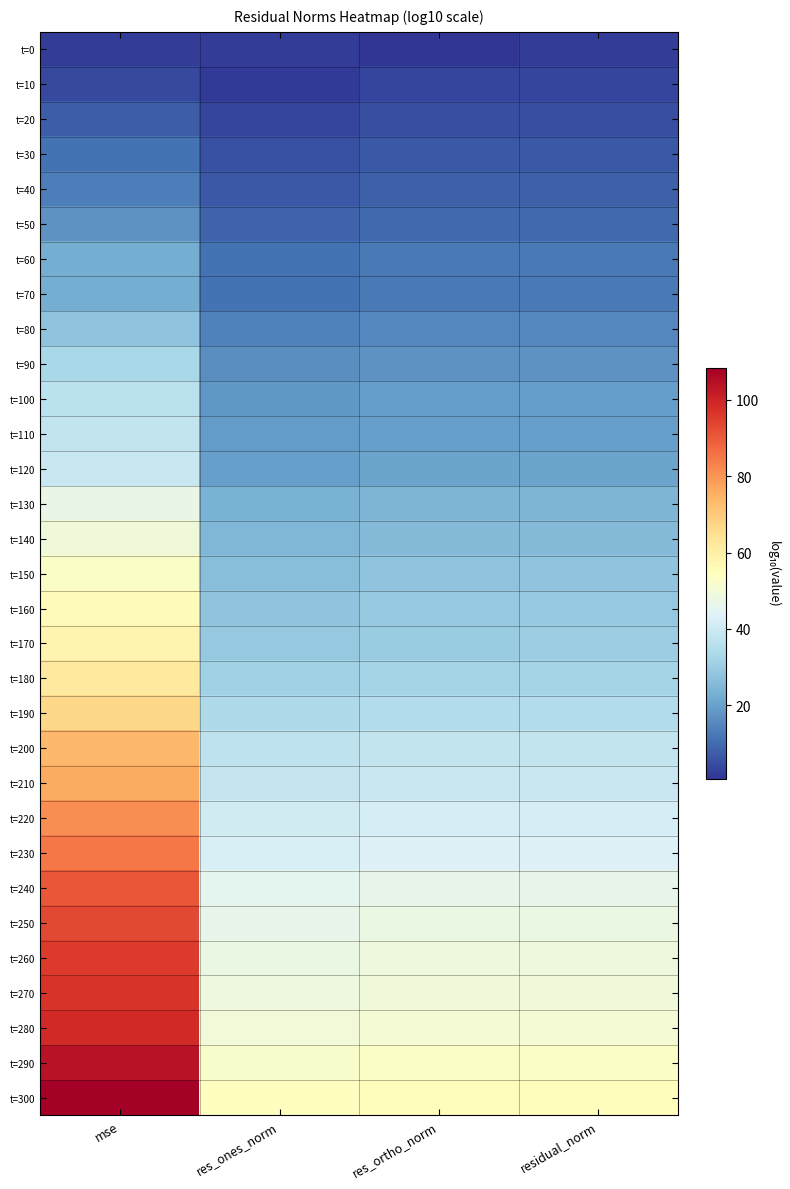

Reading left to right, extract all data points from this chart.

t=0: mse=2.1	res_ones_norm=2.1	res_ortho_norm=0.6	residual_norm=2.1
t=10: mse=4.2	res_ones_norm=1.7	res_ortho_norm=3.1	residual_norm=3.1
t=20: mse=7.5	res_ones_norm=3.4	res_ortho_norm=4.8	residual_norm=4.8
t=30: mse=11.1	res_ones_norm=5.4	res_ortho_norm=6.6	residual_norm=6.6
t=40: mse=13.6	res_ones_norm=6.8	res_ortho_norm=7.8	residual_norm=7.8
t=50: mse=17.2	res_ones_norm=8.6	res_ortho_norm=9.7	residual_norm=9.7
t=60: mse=22.9	res_ones_norm=11.4	res_ortho_norm=12.5	residual_norm=12.5
t=70: mse=22.9	res_ones_norm=11.4	res_ortho_norm=12.5	residual_norm=12.5
t=80: mse=27.8	res_ones_norm=13.9	res_ortho_norm=14.9	residual_norm=14.9
t=90: mse=32.7	res_ones_norm=16.4	res_ortho_norm=17.4	residual_norm=17.4
t=100: mse=36.4	res_ones_norm=18.2	res_ortho_norm=19.2	residual_norm=19.2
t=110: mse=37.6	res_ones_norm=18.7	res_ortho_norm=19.9	residual_norm=19.9
t=120: mse=39.0	res_ones_norm=19.7	res_ortho_norm=20.5	residual_norm=20.6
t=130: mse=46.9	res_ones_norm=23.5	res_ortho_norm=24.5	residual_norm=24.5
t=140: mse=49.4	res_ones_norm=24.7	res_ortho_norm=25.7	residual_norm=25.7
t=150: mse=53.1	res_ones_norm=26.5	res_ortho_norm=27.6	residual_norm=27.6
t=160: mse=55.5	res_ones_norm=27.8	res_ortho_norm=28.8	residual_norm=28.8
t=170: mse=58.0	res_ones_norm=28.9	res_ortho_norm=30.0	residual_norm=30.1
t=180: mse=62.0	res_ones_norm=30.9	res_ortho_norm=32.1	residual_norm=32.1
t=190: mse=67.0	res_ones_norm=33.5	res_ortho_norm=34.5	residual_norm=34.5
t=200: mse=73.8	res_ones_norm=36.9	res_ortho_norm=37.9	residual_norm=37.9
t=210: mse=76.3	res_ones_norm=38.1	res_ortho_norm=39.2	residual_norm=39.2
t=220: mse=81.2	res_ones_norm=40.6	res_ortho_norm=41.6	residual_norm=41.6
t=230: mse=84.9	res_ones_norm=42.4	res_ortho_norm=43.5	residual_norm=43.5
t=240: mse=90.5	res_ones_norm=45.2	res_ortho_norm=46.3	residual_norm=46.3
t=250: mse=93.0	res_ones_norm=46.5	res_ortho_norm=47.5	residual_norm=47.5
t=260: mse=95.4	res_ones_norm=47.7	res_ortho_norm=48.7	residual_norm=48.7
t=270: mse=96.6	res_ones_norm=48.3	res_ortho_norm=49.4	residual_norm=49.4
t=280: mse=99.1	res_ones_norm=49.6	res_ortho_norm=50.6	residual_norm=50.6
t=290: mse=104.0	res_ones_norm=52.0	res_ortho_norm=53.1	residual_norm=53.1
t=300: mse=108.4	res_ones_norm=54.2	res_ortho_norm=55.2	residual_norm=55.2